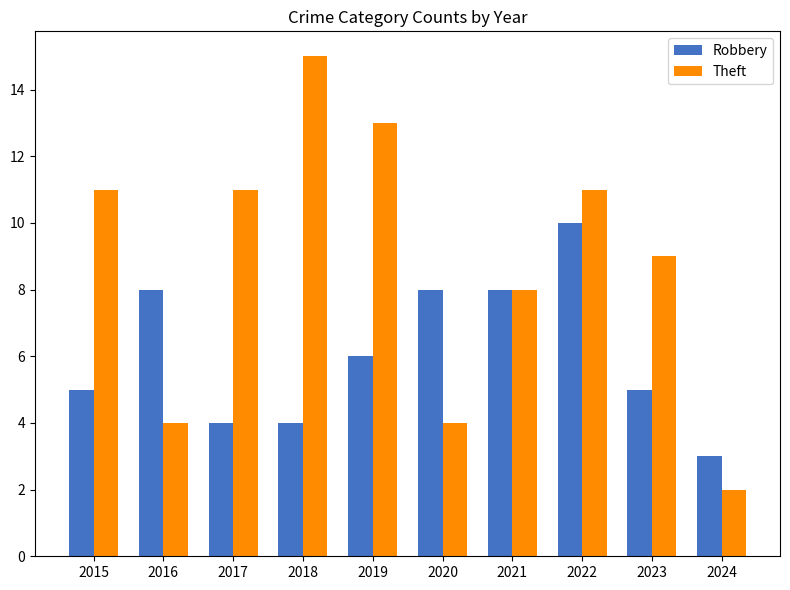

At which category is the sum across all series the highest?

2022